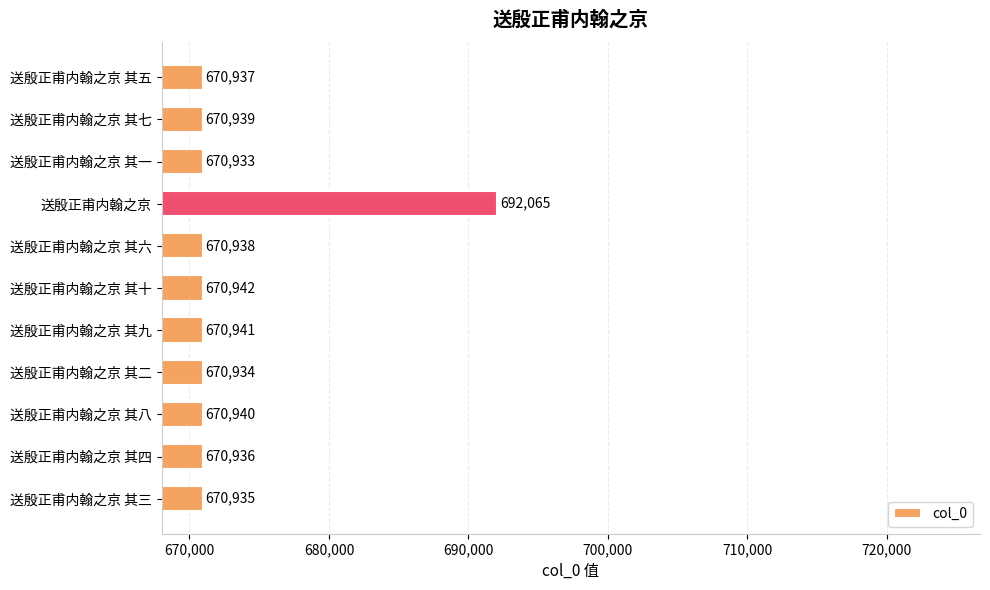

Does the chart contain stacked bars?

No